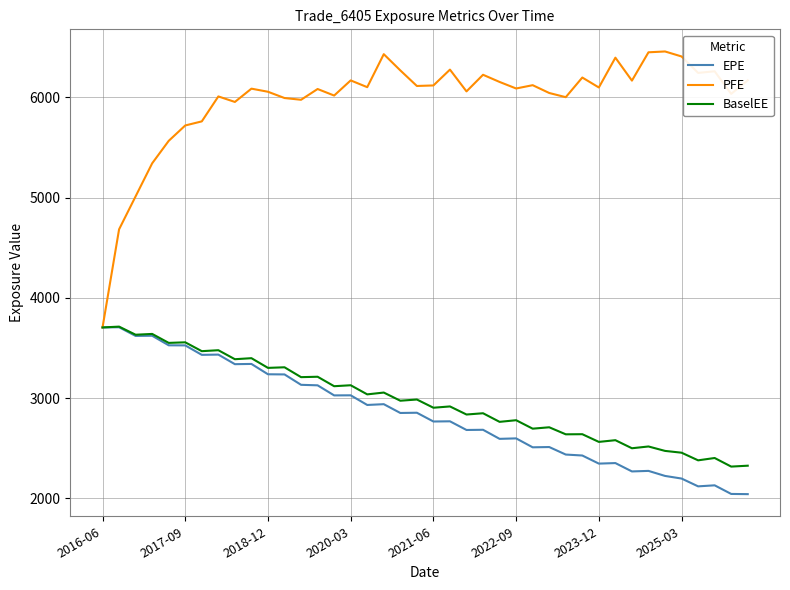

What is the maximum value for PFE?

6458.3